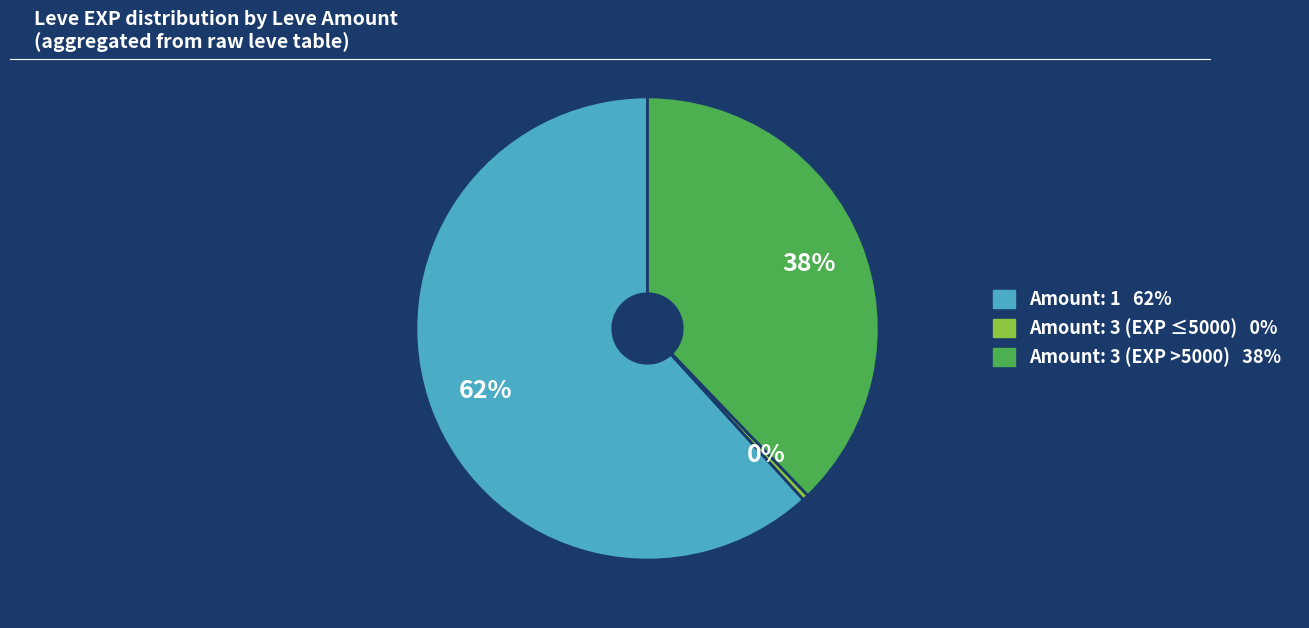

Is there any slice that represents more than half of the pie?

Yes